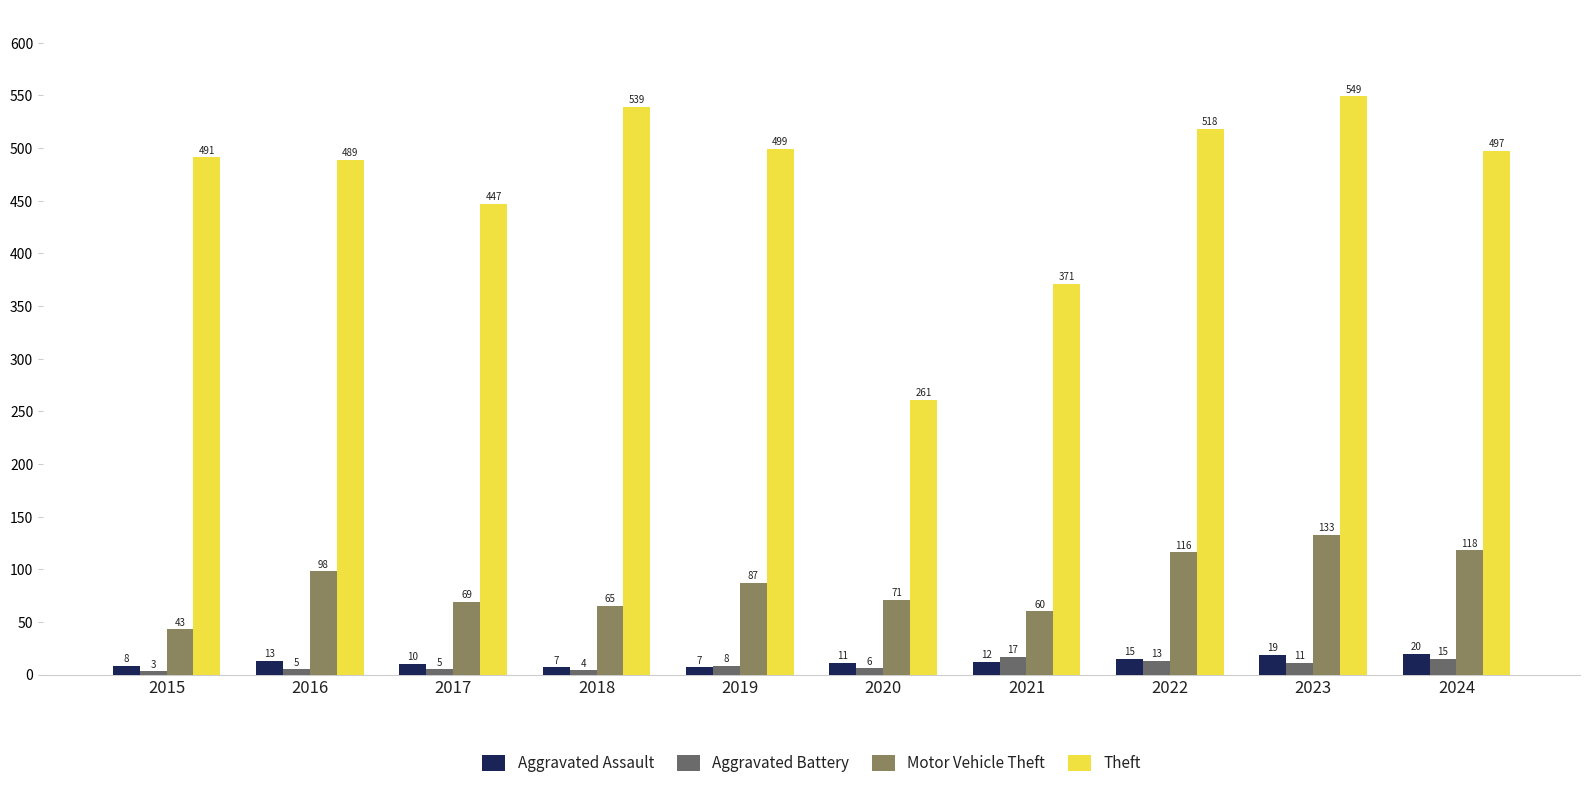

How many data points in Aggravated Assault are less than 12?

5